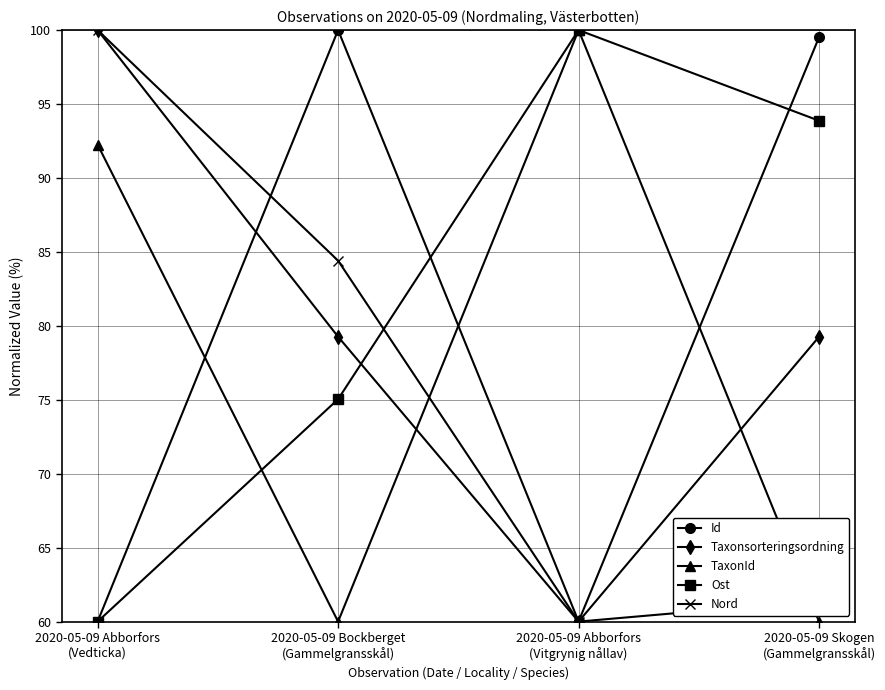

Which series has the largest total across all categories?

Ost